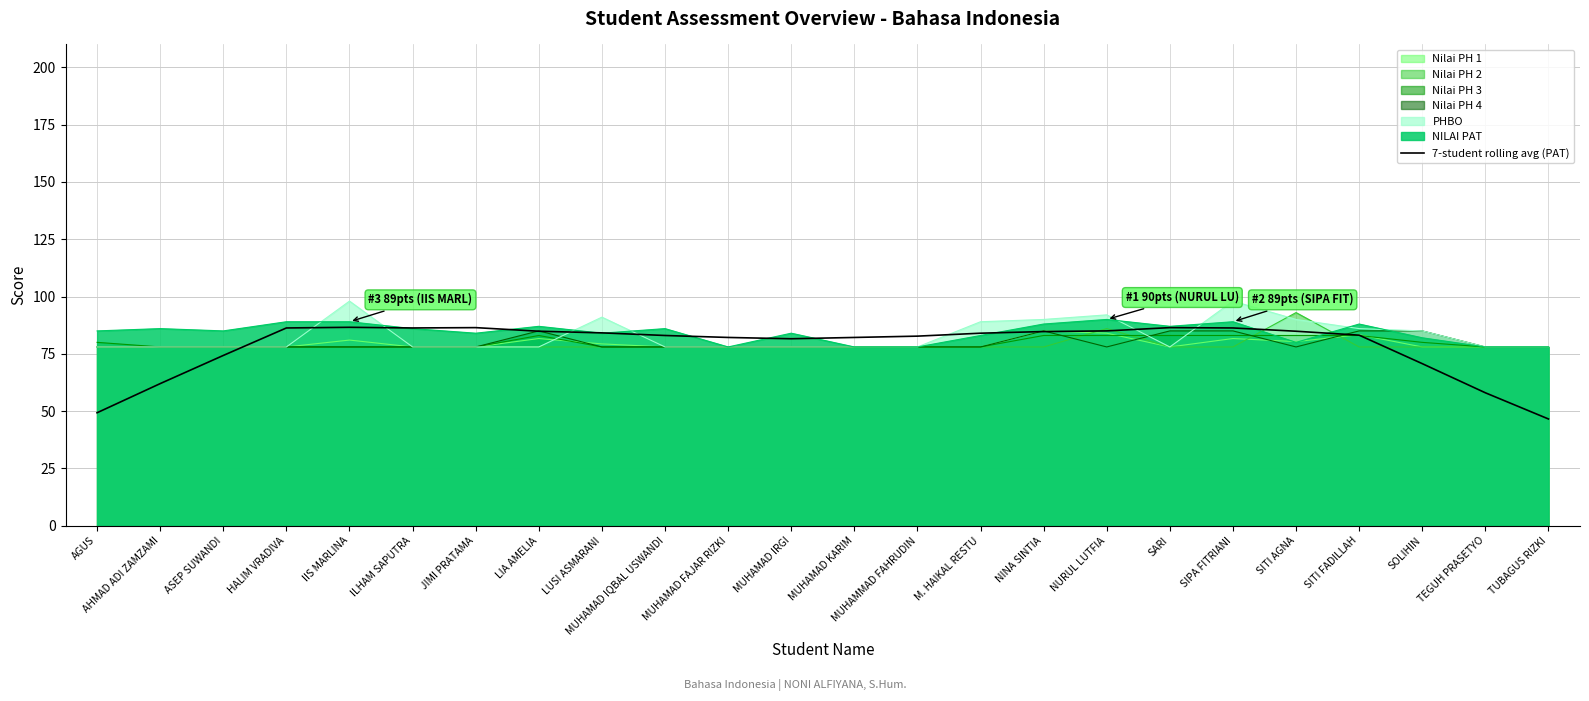

Rank the categories by value from highest to lowest.

IIS MARLINA, JIMI PRATAMA, SARI, HALIM VRADIVA, ILHAM SAPUTRA, SIPA FITRIANI, NURUL LUTFIA, LIA AMELIA, SITI AGNA, NINA SINTIA, LUSI ASMARANI, M. HAIKAL RESTU, SITI FADILLAH, MUHAMAD IQBAL USWANDI, MUHAMMAD FAHRUDIN, MUHAMAD KARIM, MUHAMAD FAJAR RIZKI, MUHAMAD IRGI, ASEP SUWANDI, SOLIHIN, AHMAD ADI ZAMZAMI, TEGUH PRASETYO, AGUS, TUBAGUS RIZKI